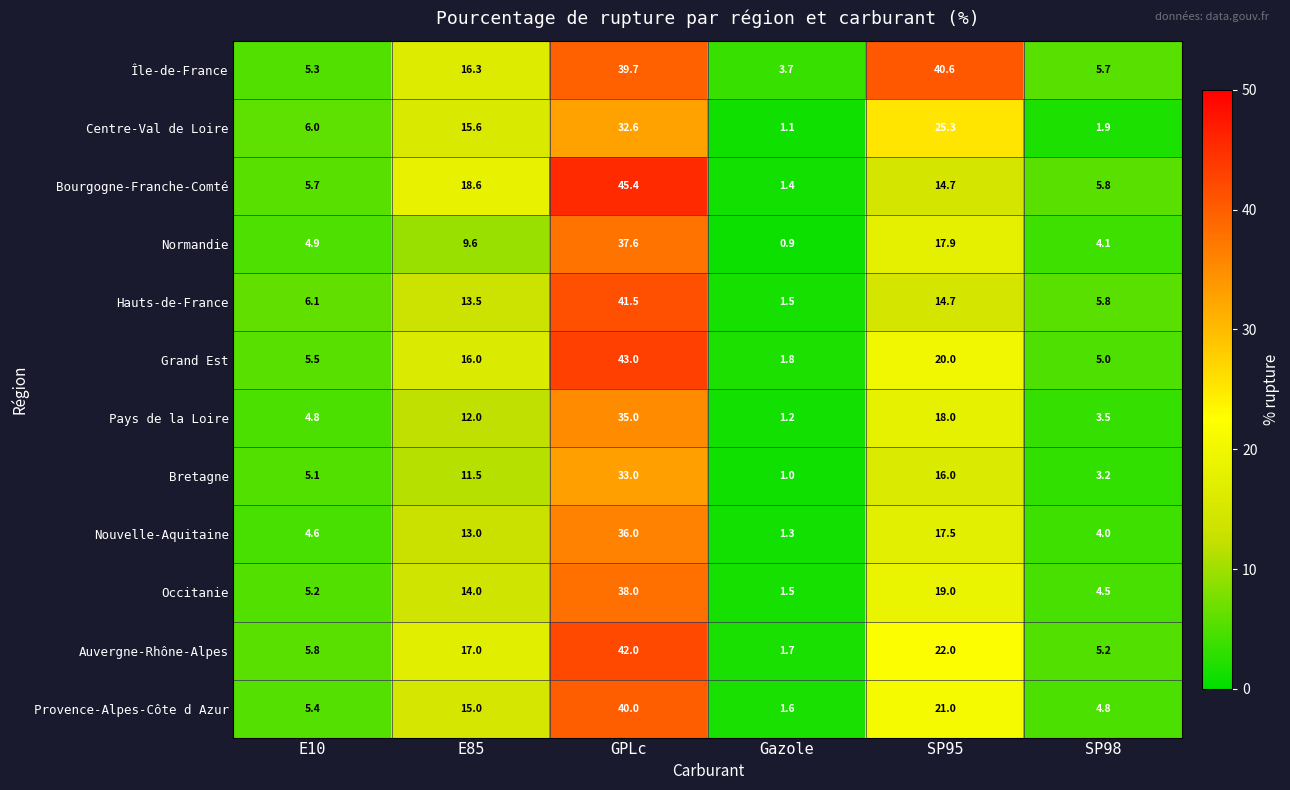

True or false: Bourgogne-Franche-Comté has a value of 79.9 at GPLc.

False